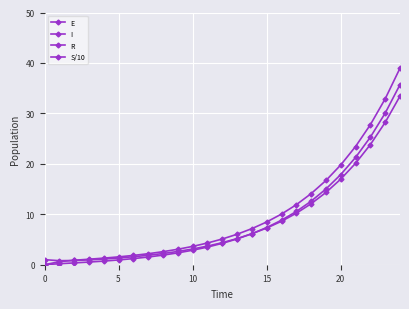

How many distinct data groups are displayed?

4